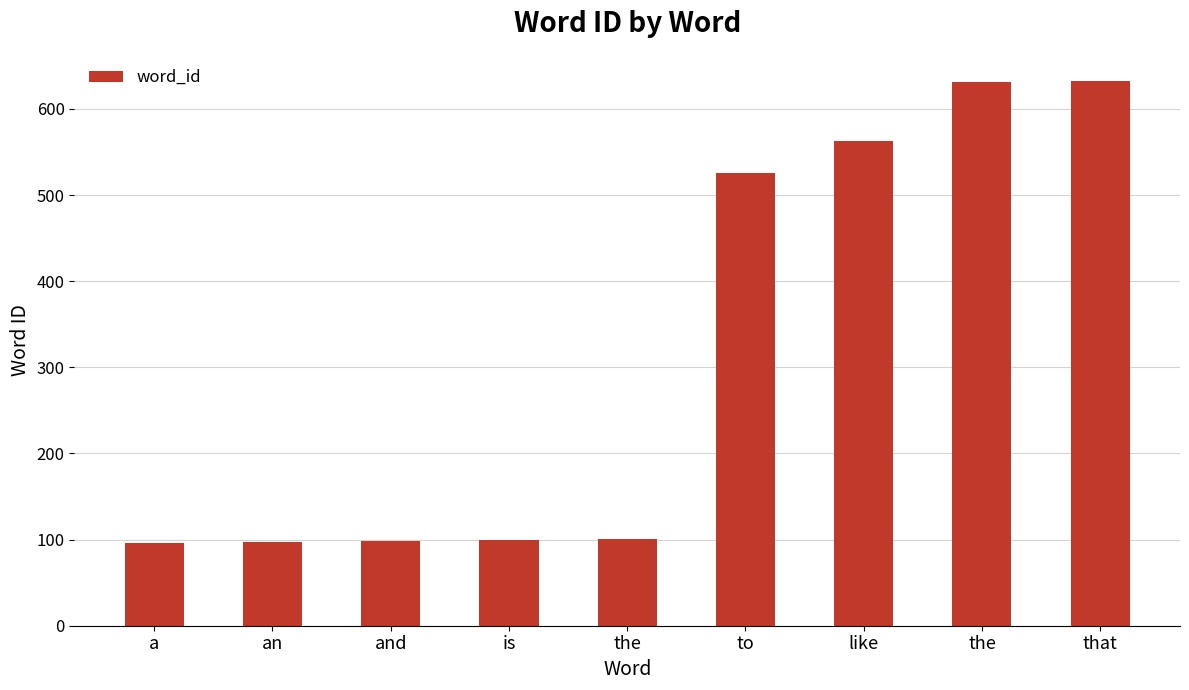

What is the maximum value shown in the chart?

632